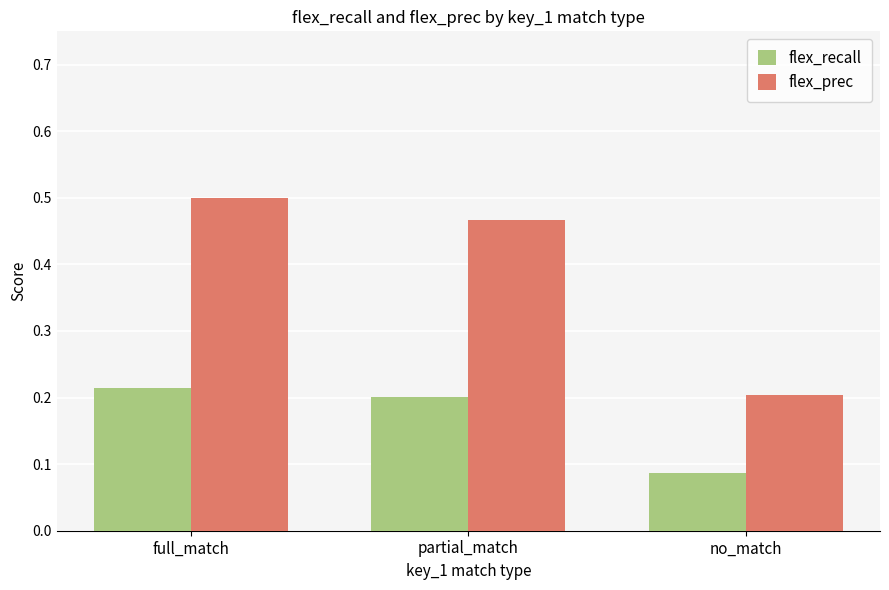

Rank the categories by flex_prec value from lowest to highest.

no_match, partial_match, full_match